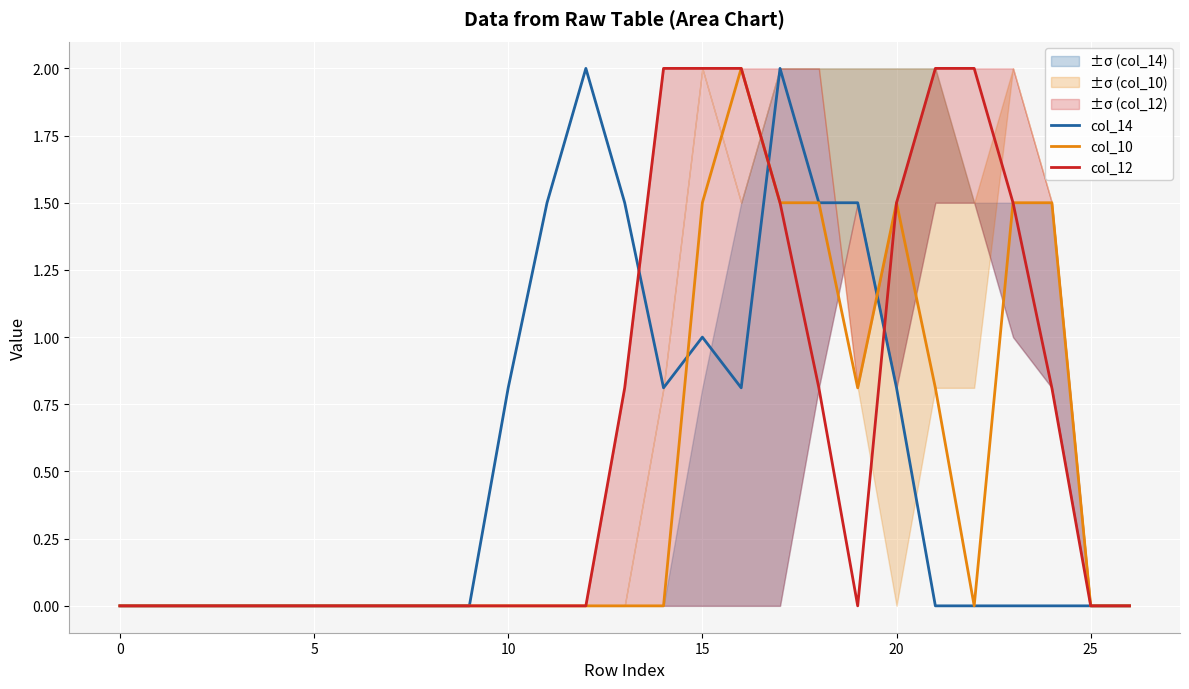

What is the difference between the second highest and minimum values in the col_10 series?

1.5